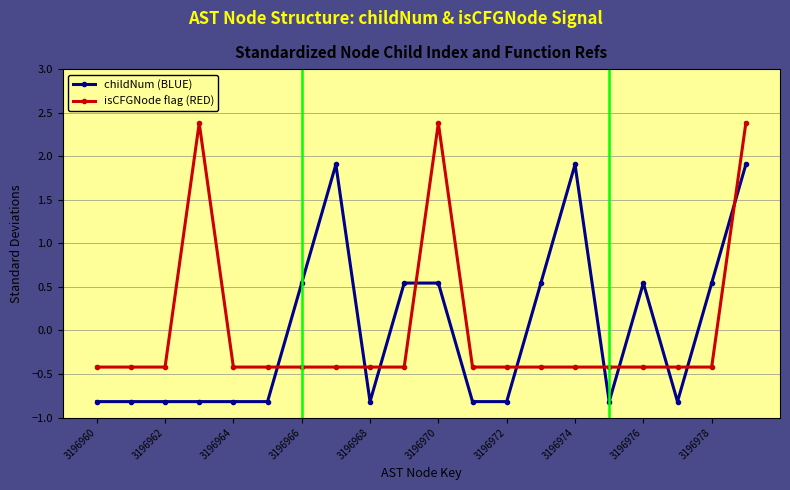

True or false: isCFGNode flag (RED) has more than 0 points higher than both neighbors.

True